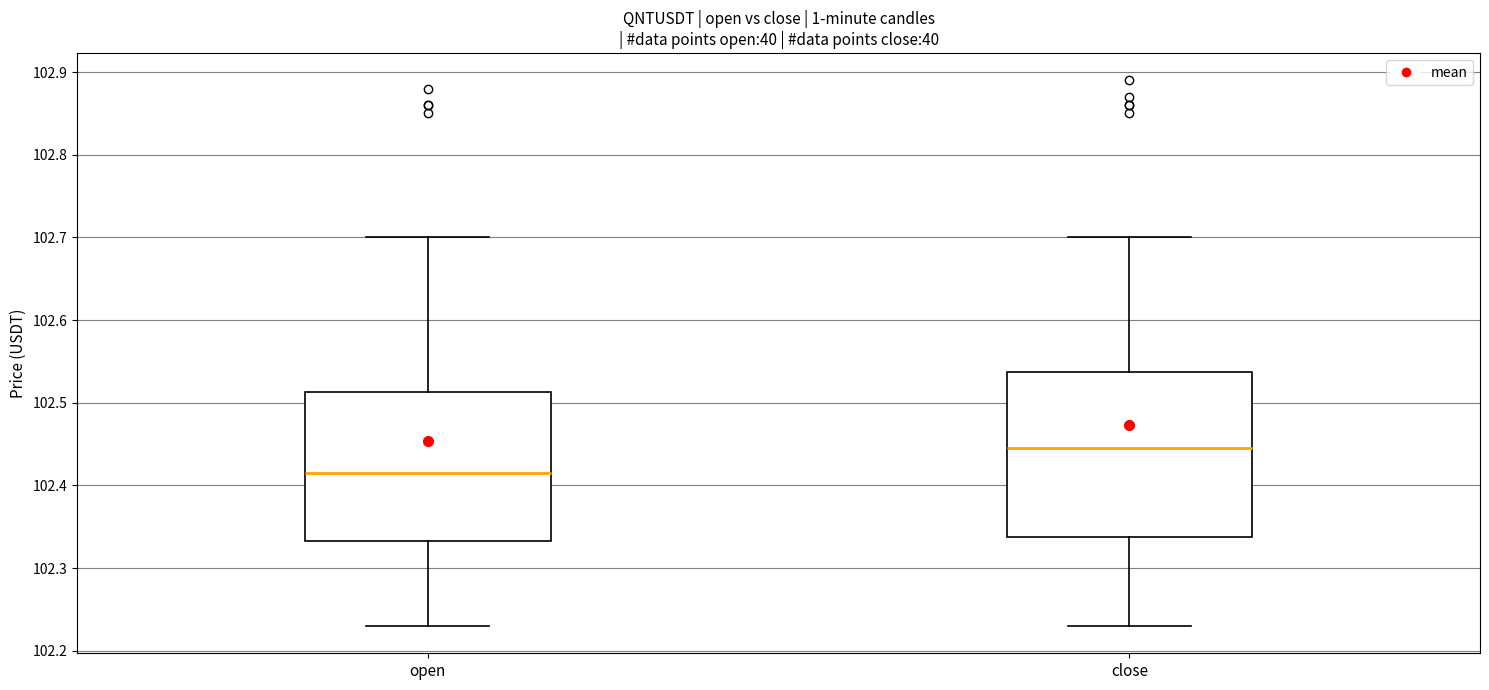

Reading left to right, read every box against the y-axis: the position of its median line, the range the box covers, and the ends of its whiskers. The values are not printed on the chart, so give them approximately, as read against the axis.

open: median 102.42, box 102.33 to 102.51, whiskers 102.23 to 102.70
close: median 102.45, box 102.34 to 102.54, whiskers 102.23 to 102.70